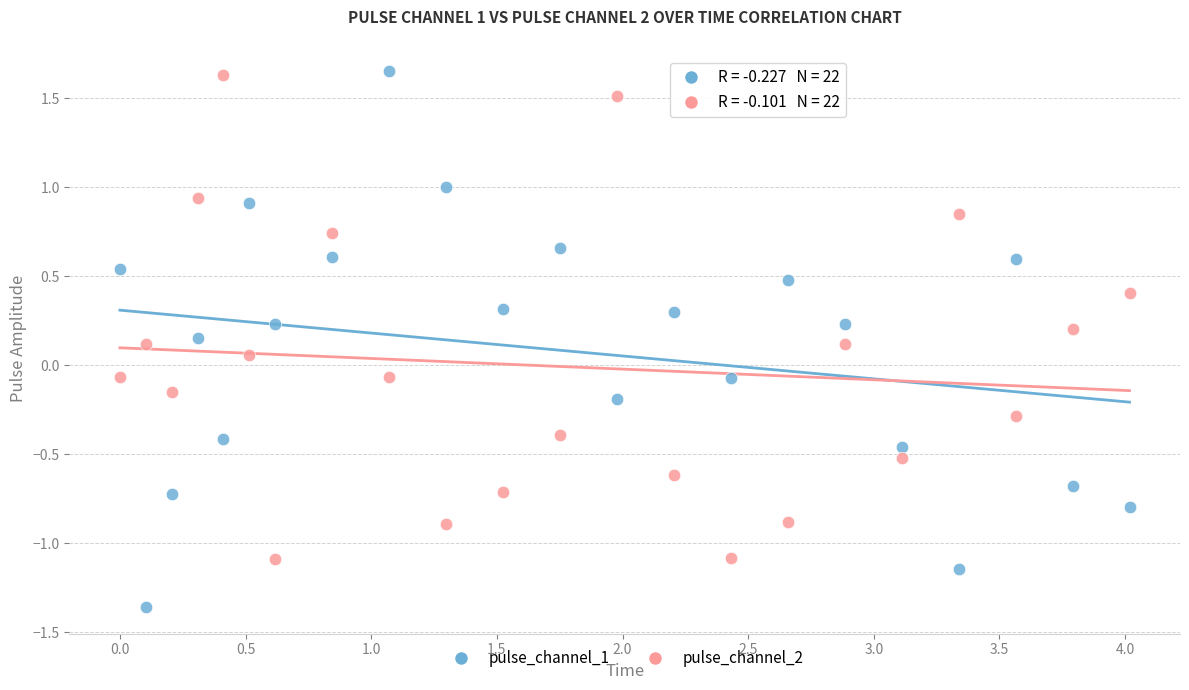

Across all data points, what is the range of Y values (max minus min)?

3.0